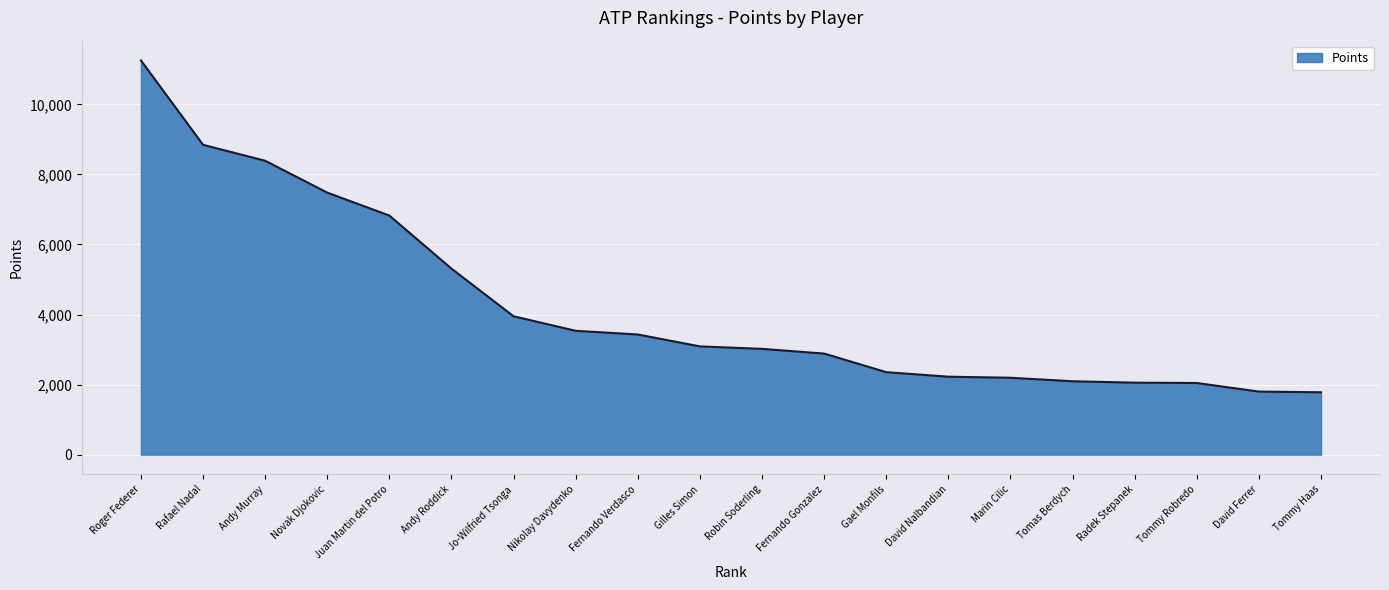

What is the approximate value at Andy Roddick, to the nearest 10?

5310